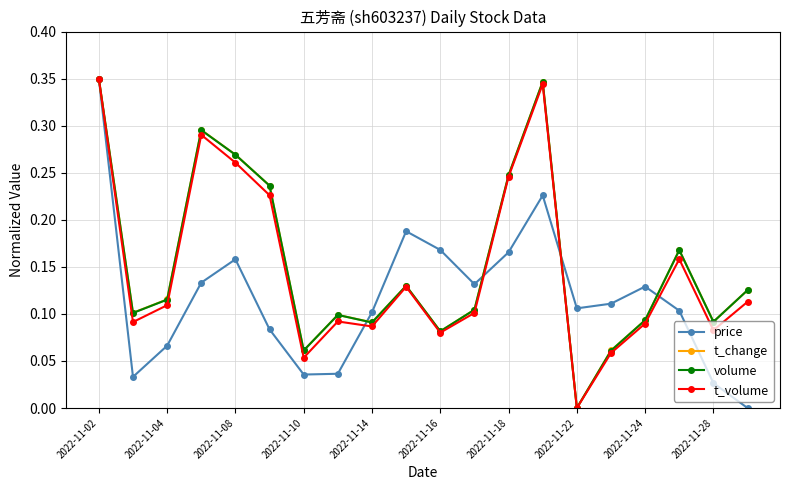

In price, how many points are lower than both neighbors (excluding endpoints)?

4